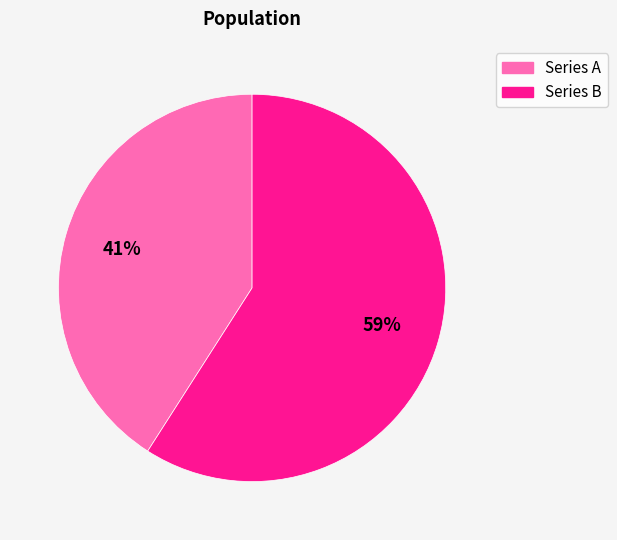

Which has a higher value, Series A or Series B?

Series B